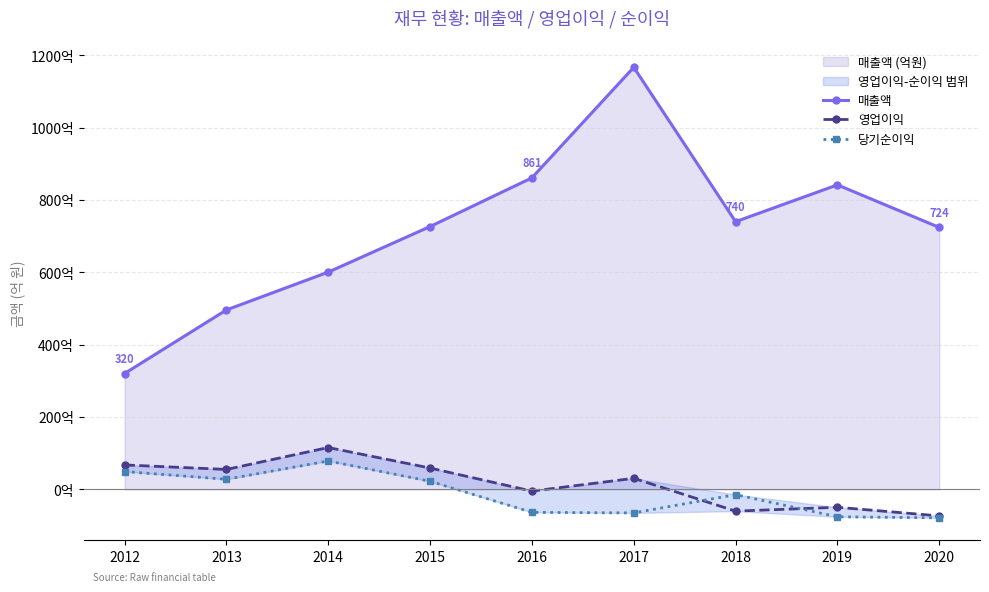

Rank the series by their maximum value, from lowest to highest.

당기순이익, 영업이익, 매출액